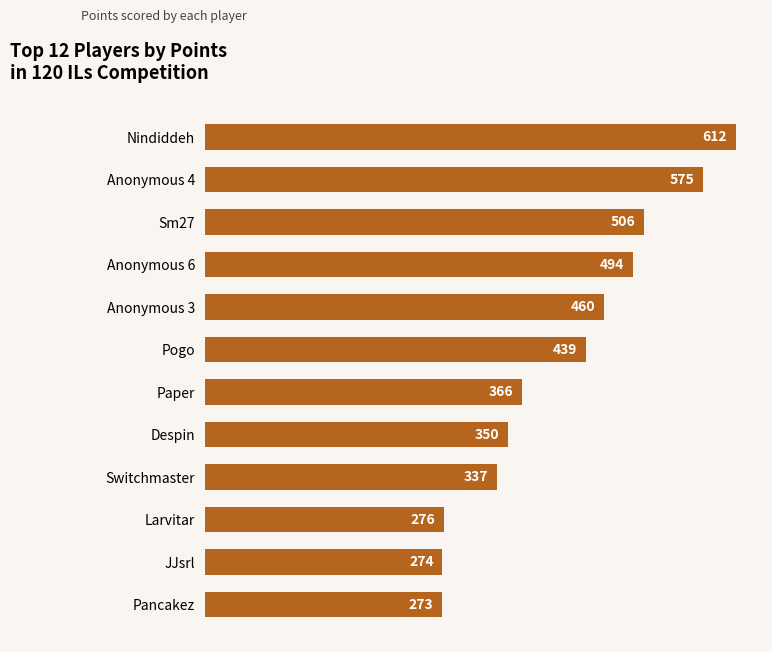

What is the value of the 10th bar from the top?

276